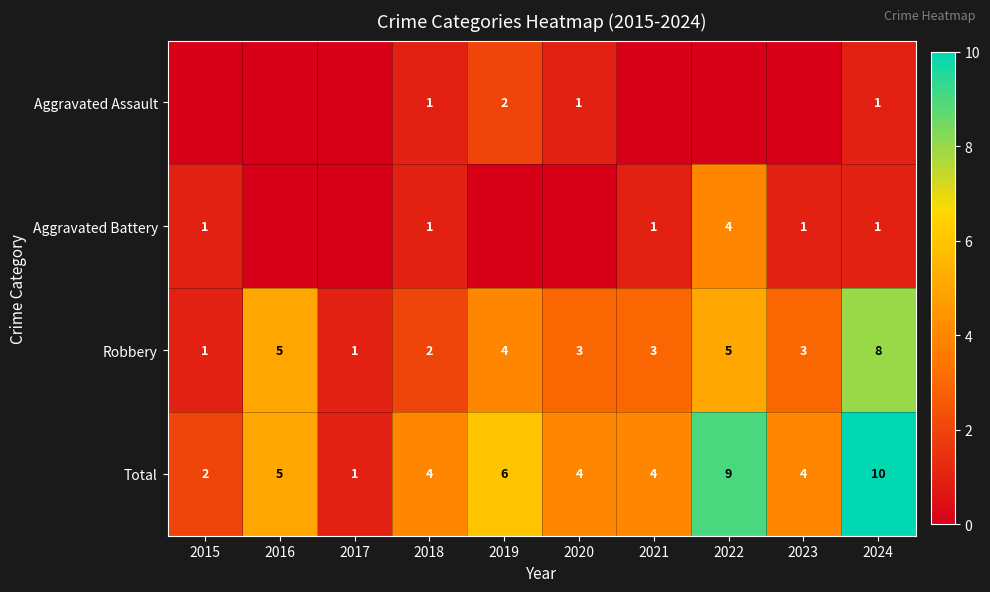

How many series are shown in this chart?

4